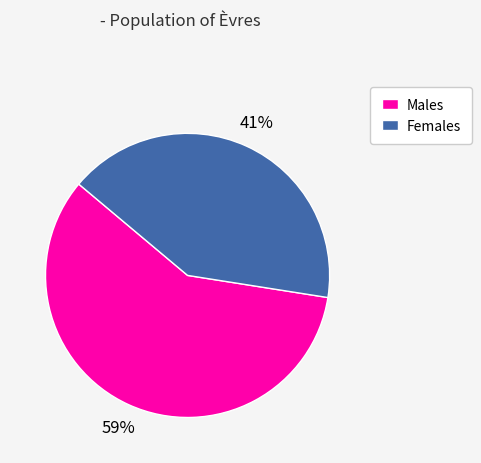

True or false: Females accounts for 41% of the total.

True